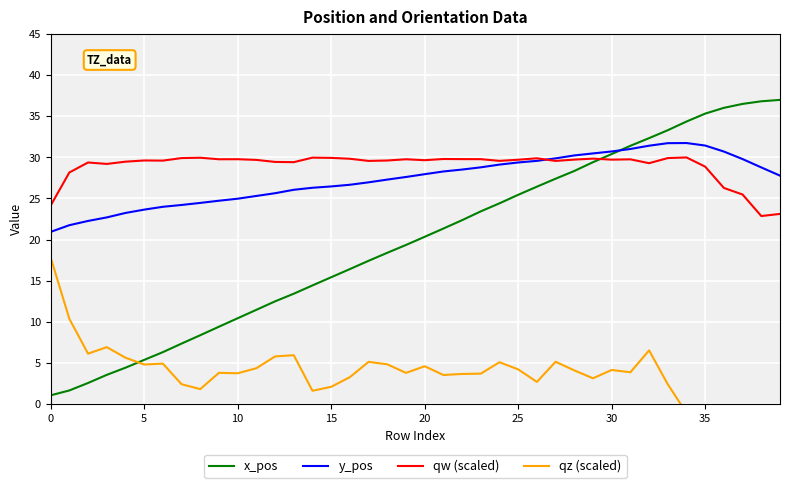

What is the highest value of the qw (scaled) series?

30.0